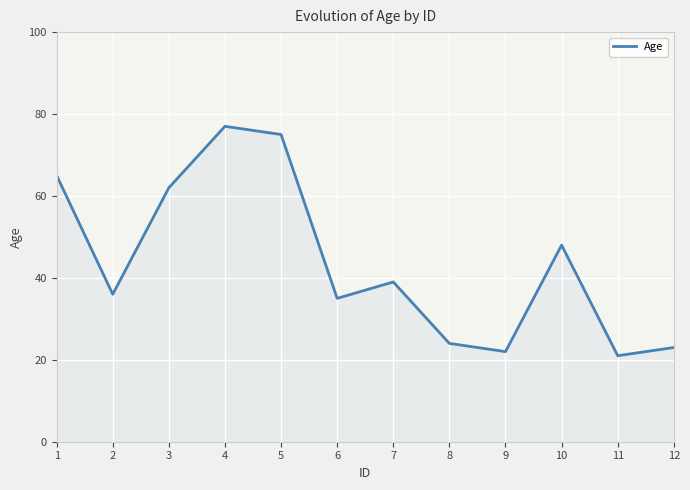

Rank the categories by value from highest to lowest.

4, 5, 1, 3, 10, 7, 2, 6, 8, 12, 9, 11